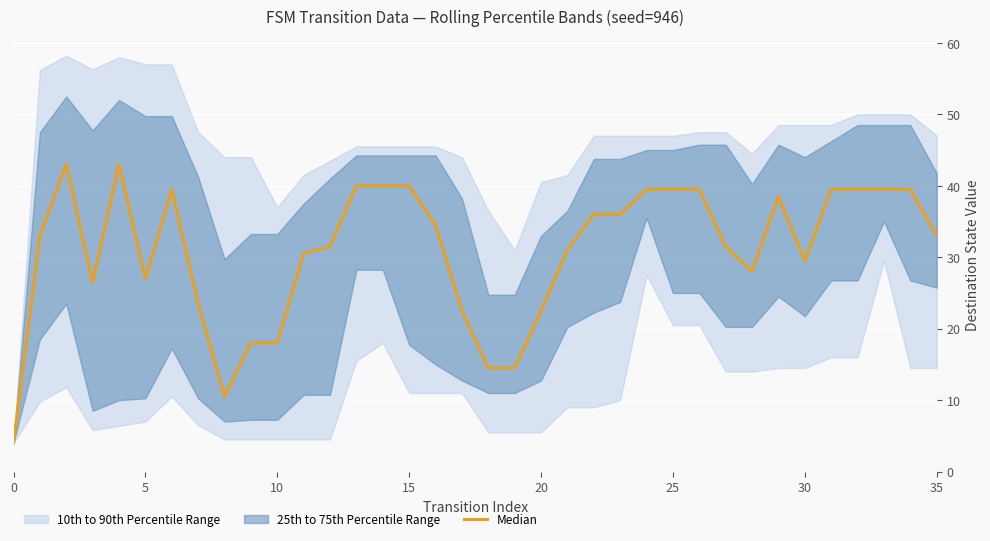

What is the minimum value shown in the chart?

4.0